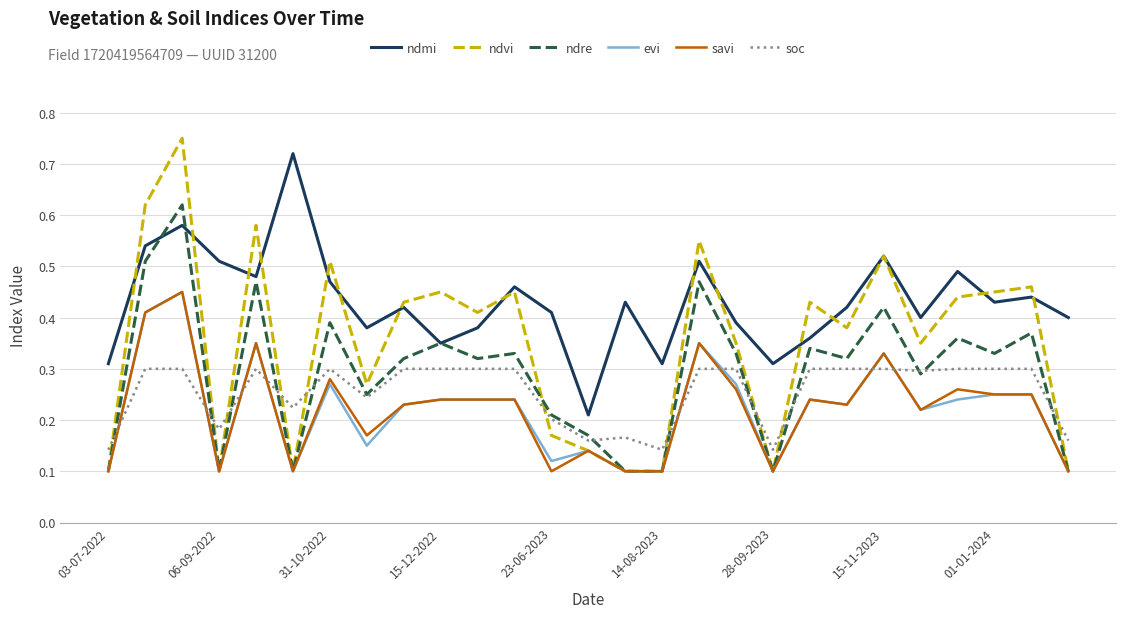

How many intersections are there between ndvi and soc?

10